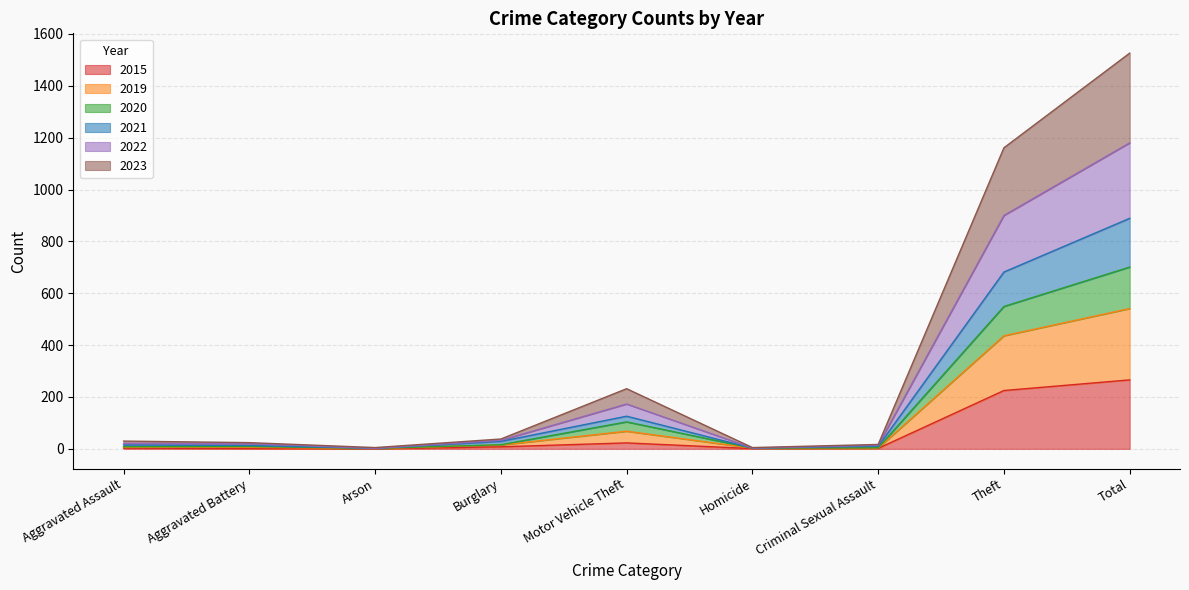

Which has a higher value, Total or Theft?

Total